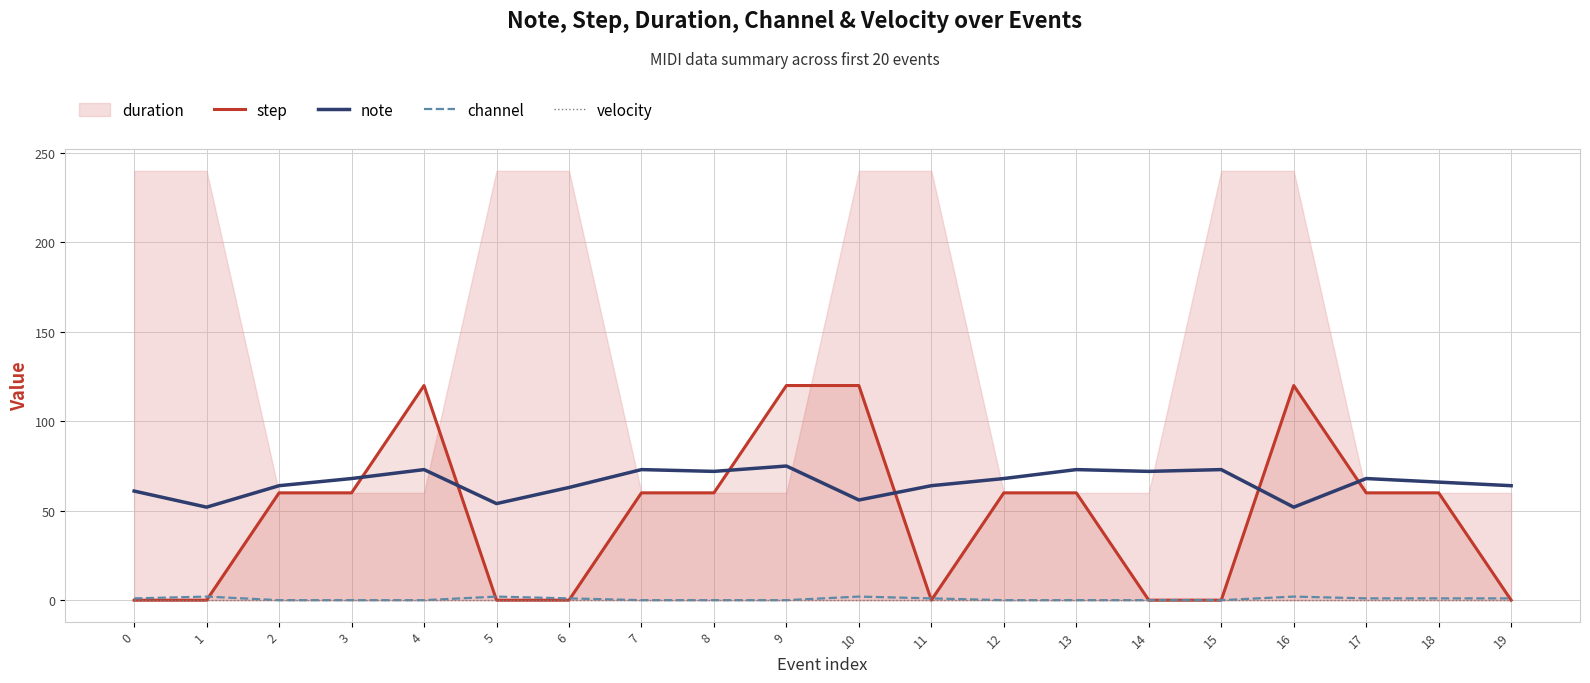

Is it true that note equals 52 at 16?

True